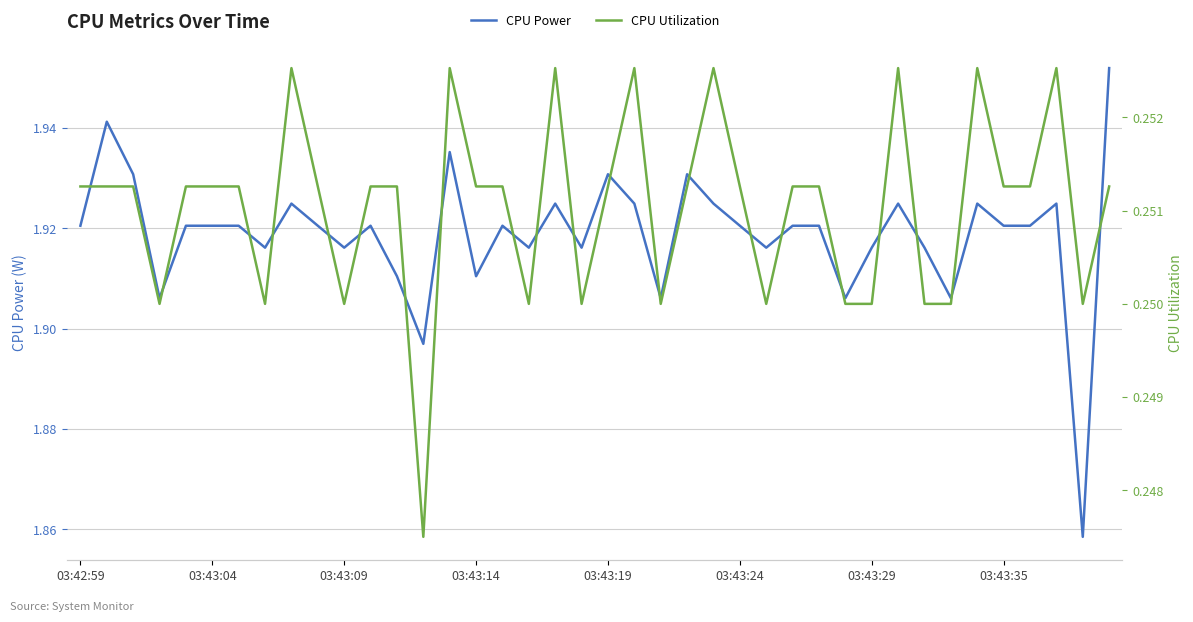

Which series has the widest spread of values?

CPU Power